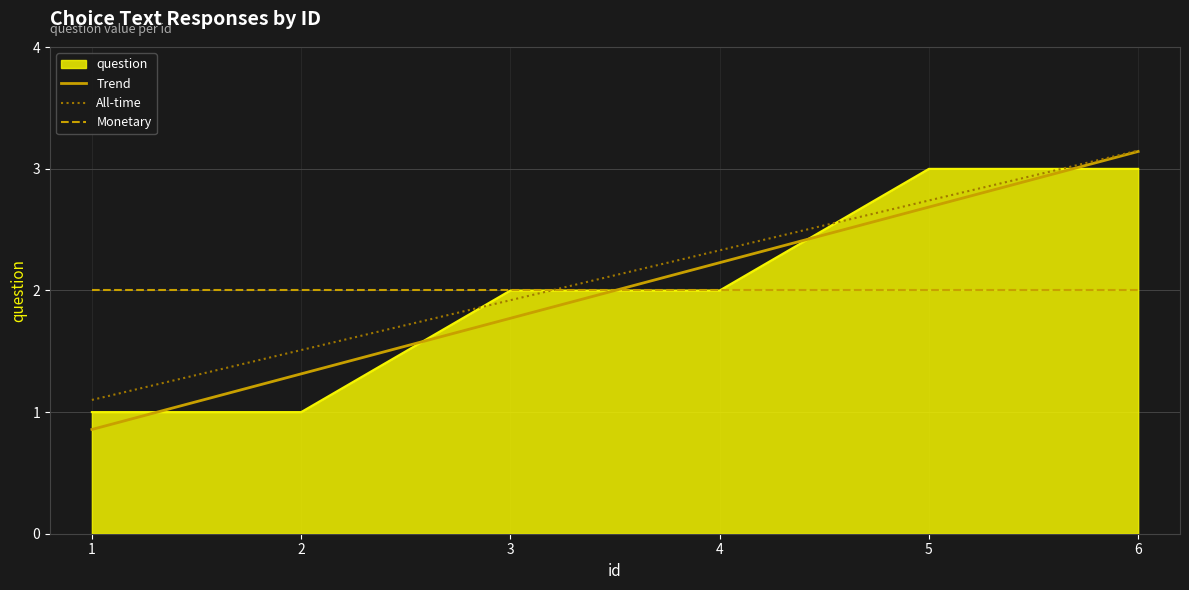

At which category is the sum across all series the highest?

6